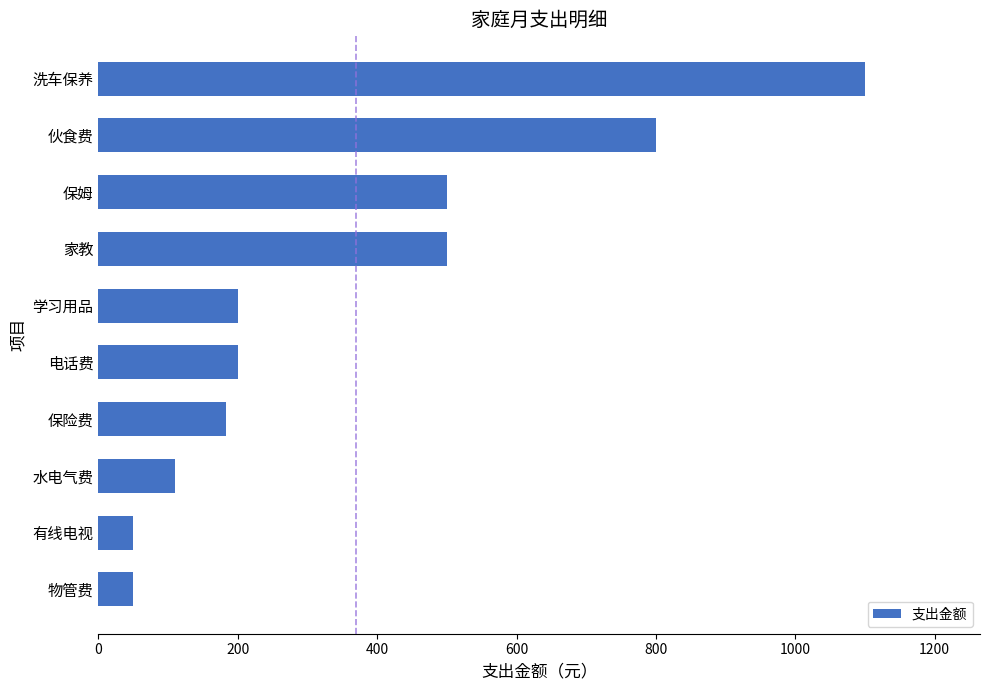

What is the average value?

369.3